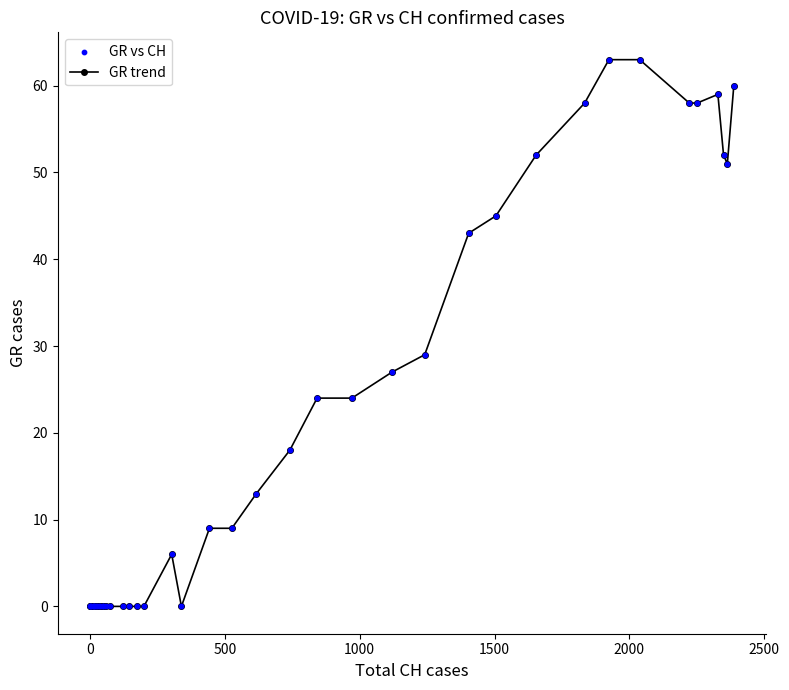

What is the greatest value displayed?

63